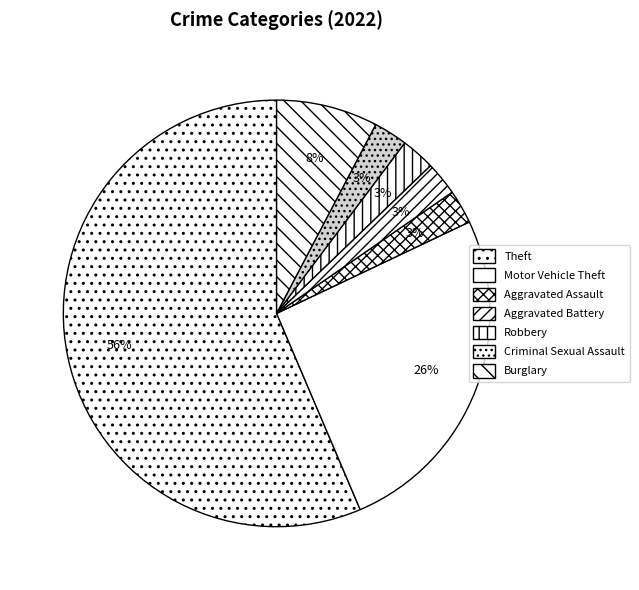

True or false: Burglary accounts for 1% of the total.

False